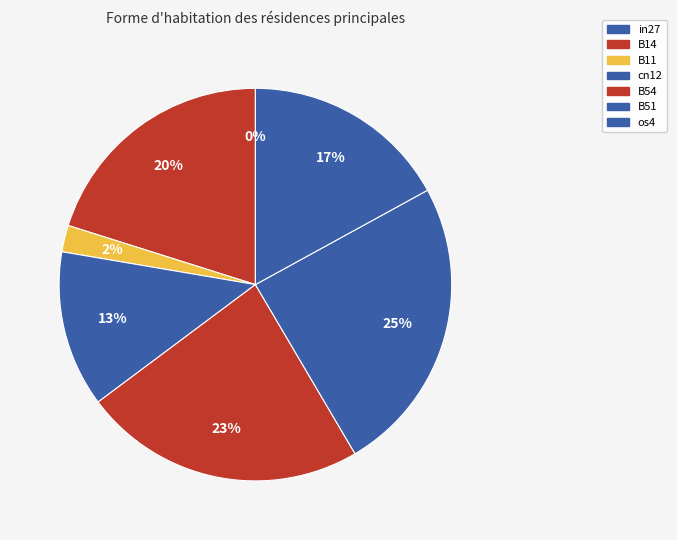

To the nearest percent, what percentage of the pie is B14?

20%